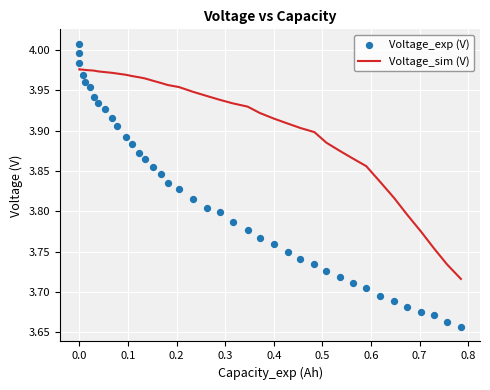

At how many categories does at least one series exceed 3?

40